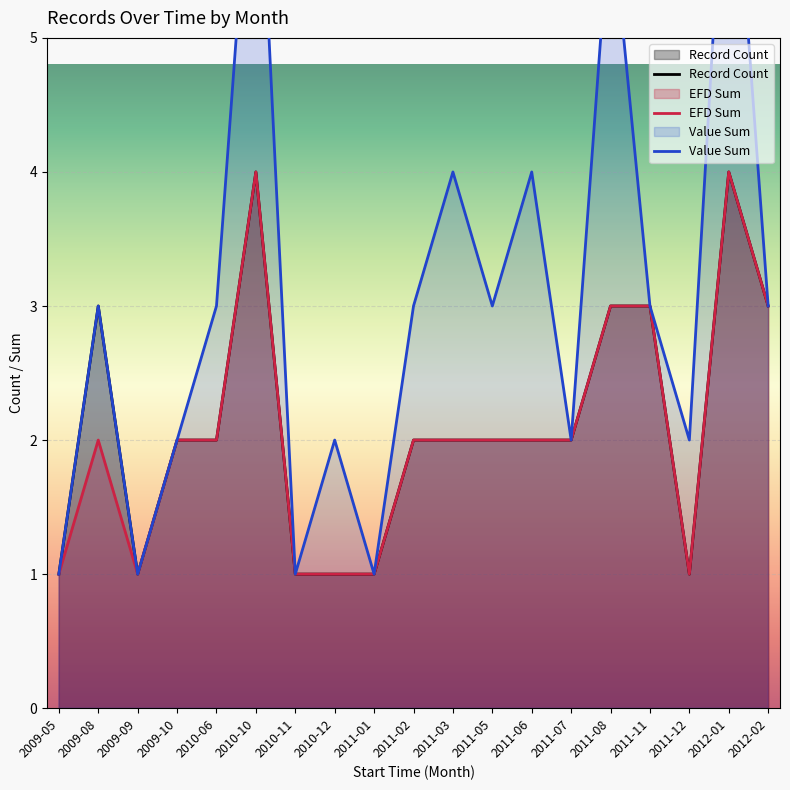

Where is the first local minimum for EFD Sum?

2009-09